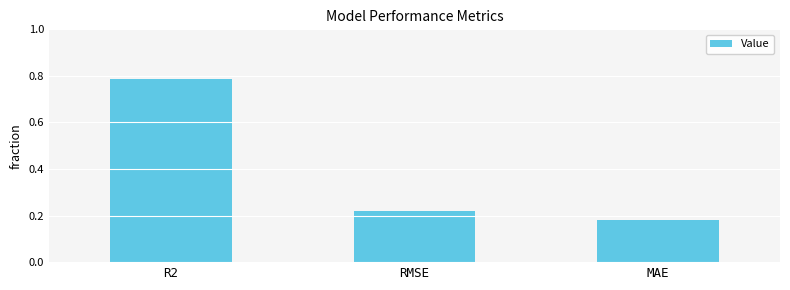

Is it true that the value at RMSE is 0.3?

False